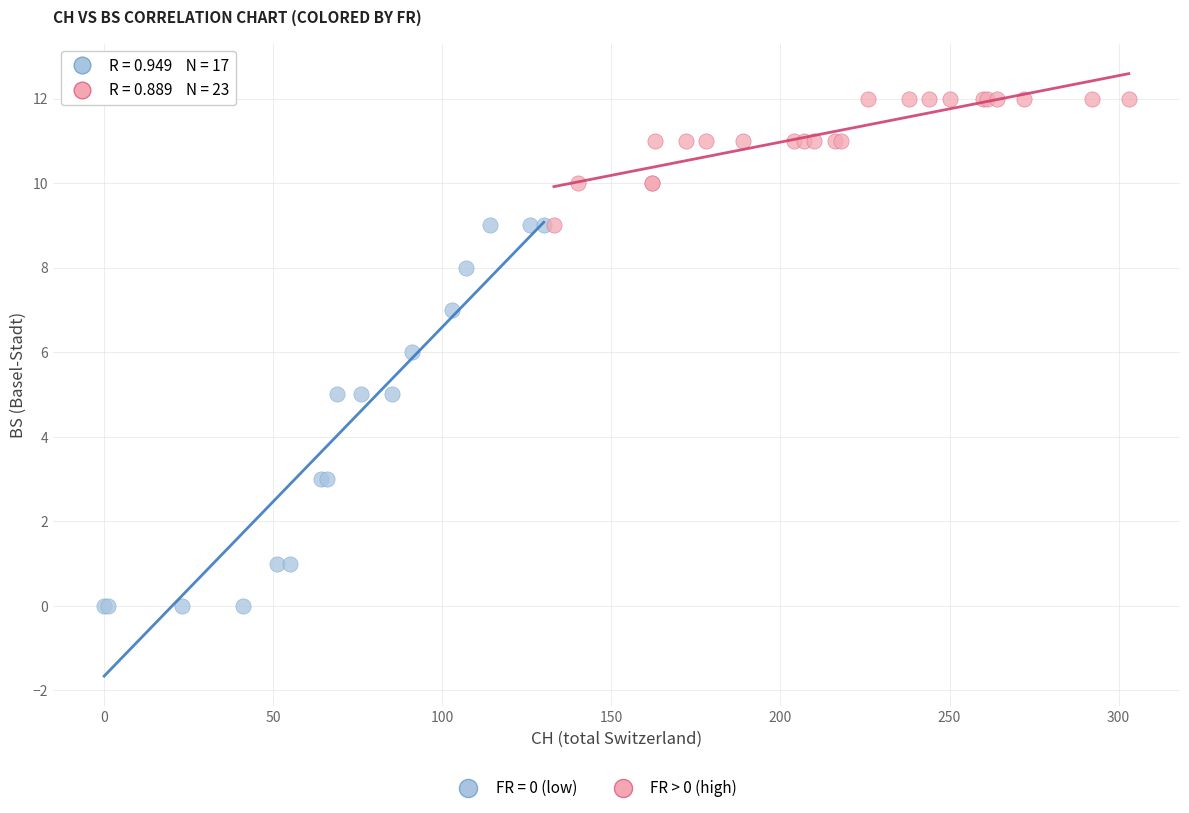

Which series has the widest spread of Y values?

FR = 0 (low)